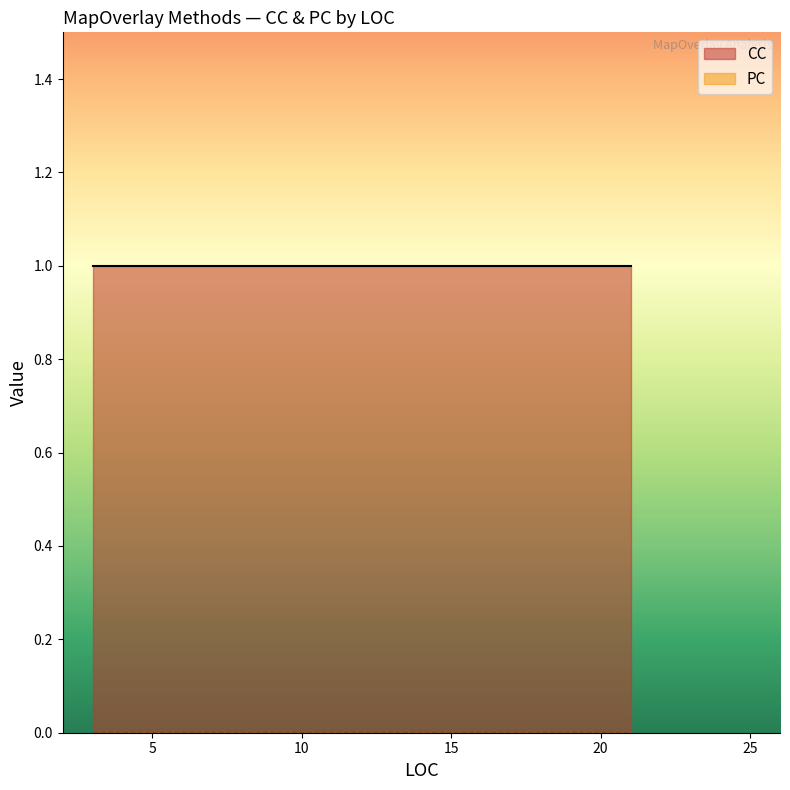

True or false: PC has more than 1 points higher than both neighbors.

False